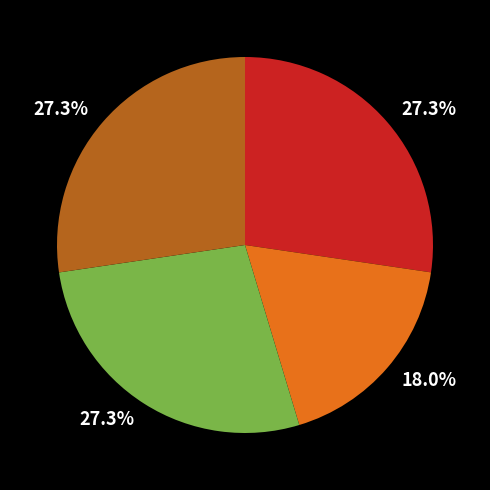

Is there any slice that represents more than half of the pie?

No